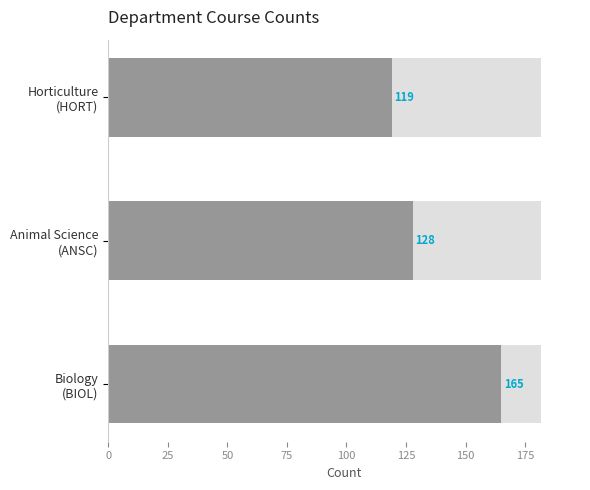

What is the value of the 2nd bar from the left?

128